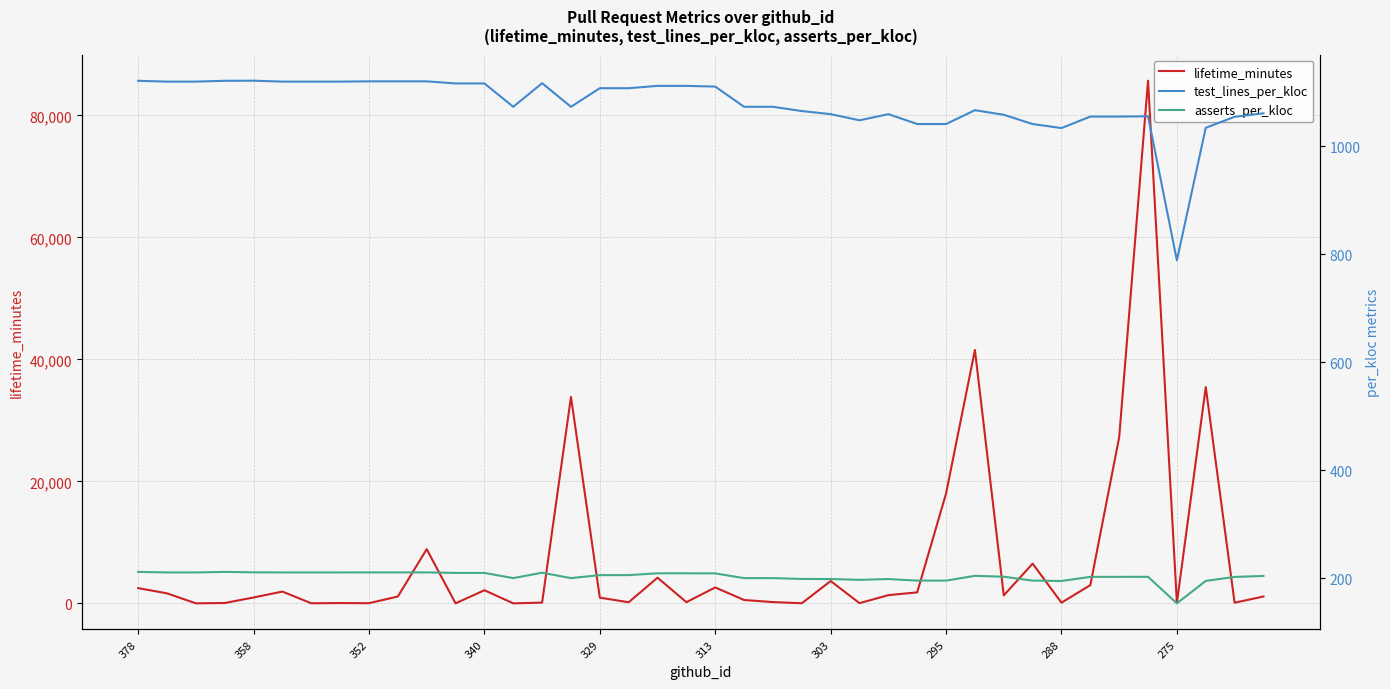

What is the average value of the test_lines_per_kloc series?

1077.9